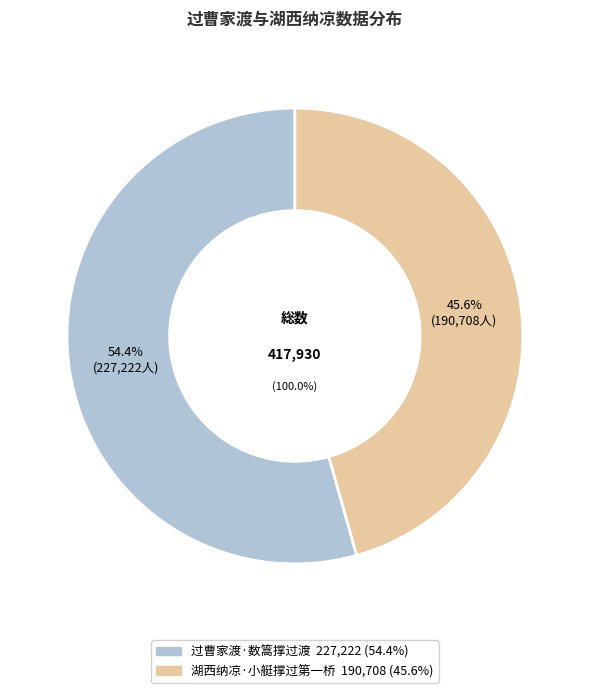

Which category has the smallest portion of the pie?

湖西纳凉·小艇撑过第一桥